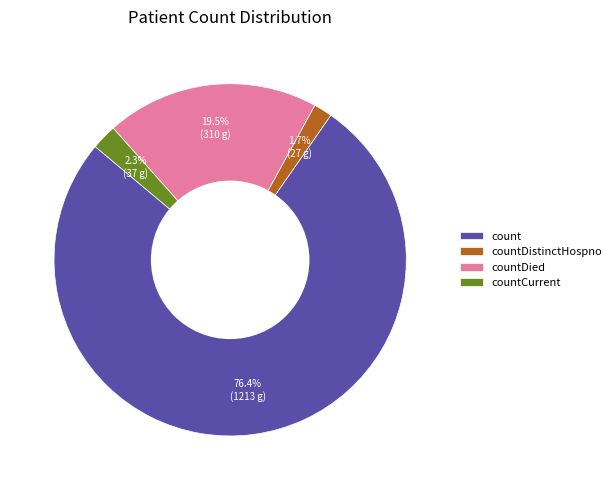

Is the sum of countDied and countDistinctHospno greater than half?

No